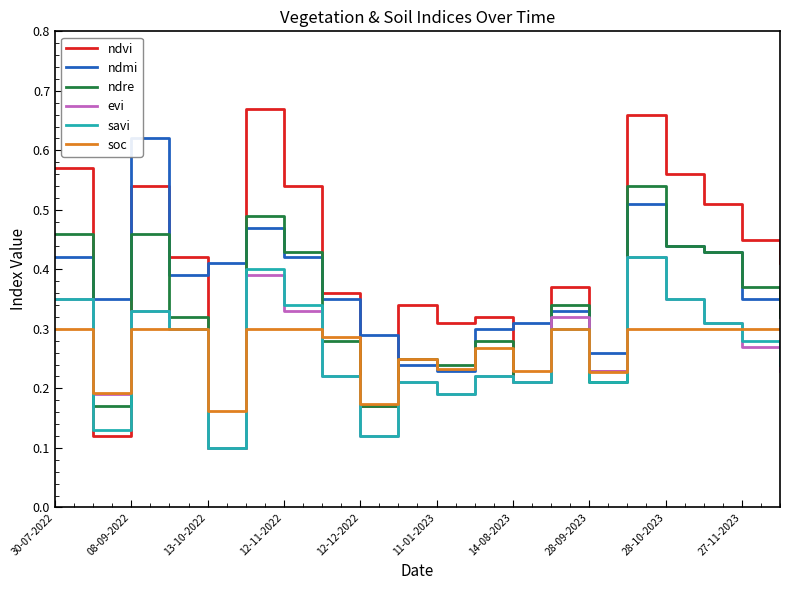

The value of ndre at 13-10-2022 is 0.1. True or false?

True